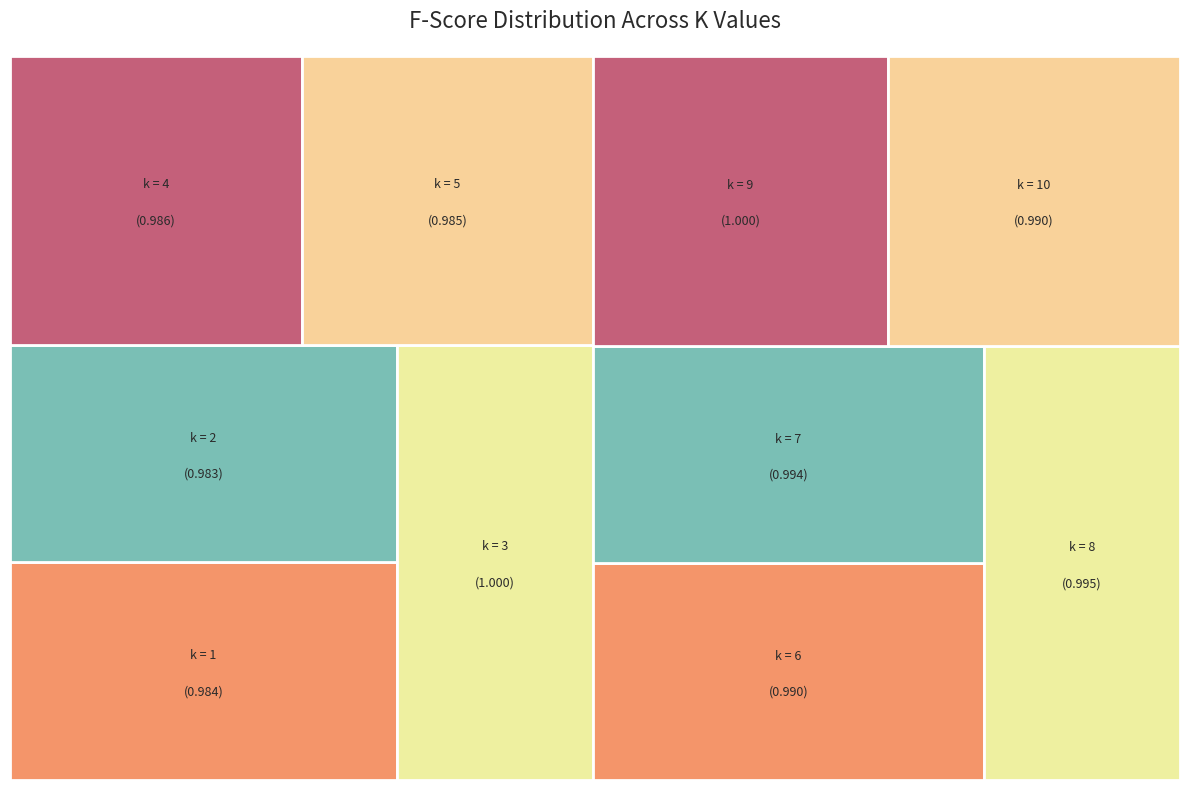

Which has a higher value, 2 or 7?

7